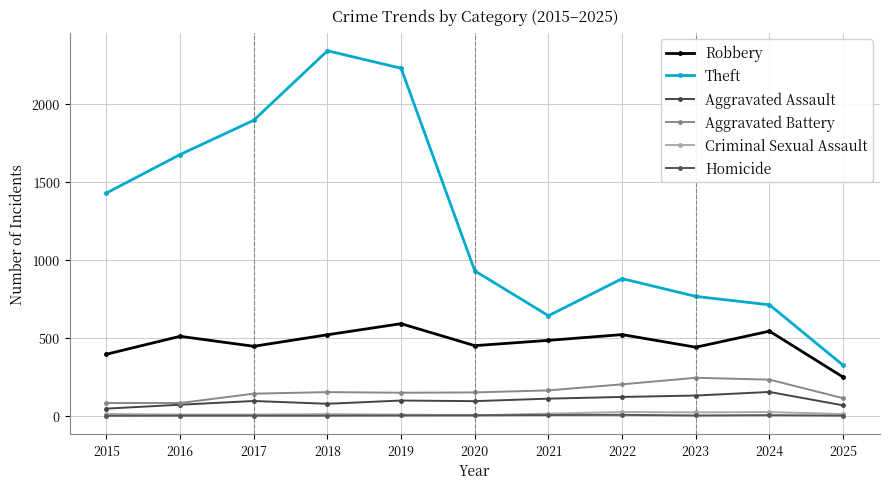

Which series has the largest total across all categories?

Theft